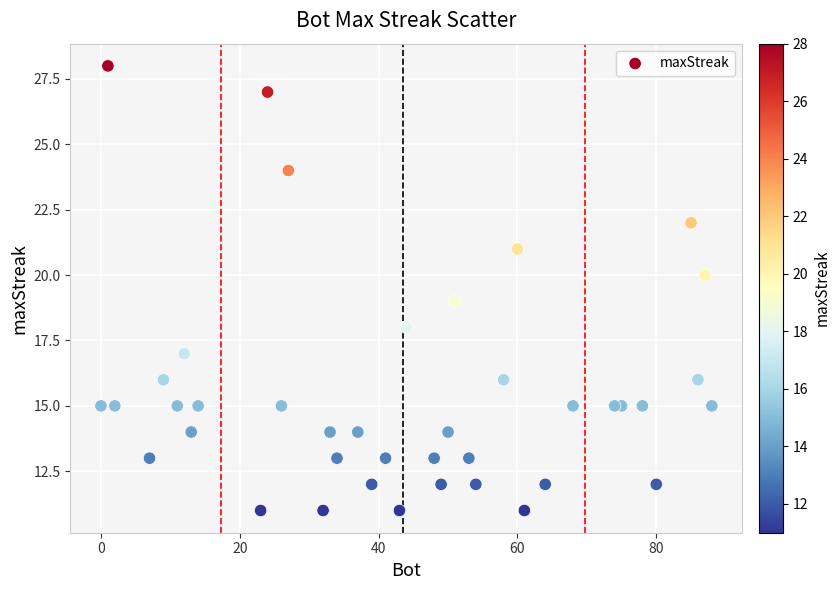

What is the range of Y values (max minus min)?

17